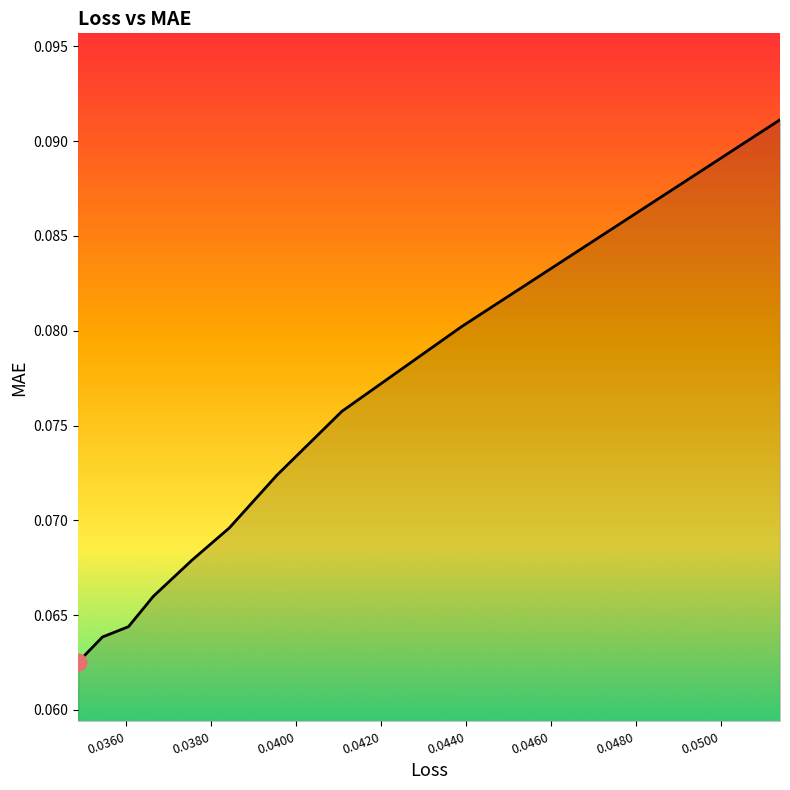

Where is the data nearest to the value 0?

0.034865088760852814